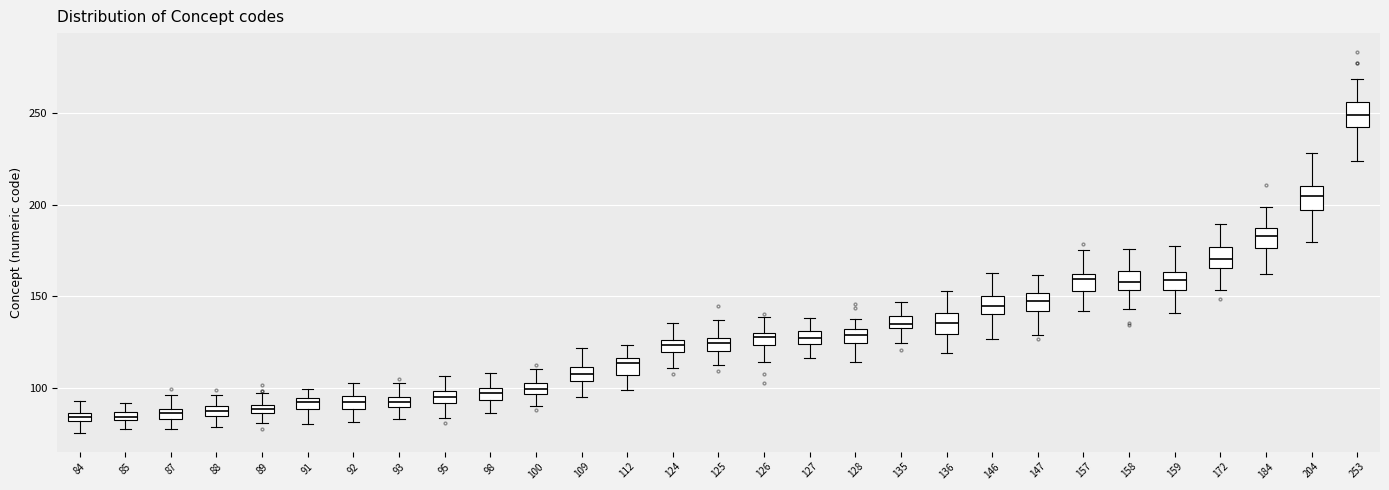

Where is the lower edge of the box at x = 109 on the y-axis? The values are not printed on the chart, so give them approximately, as read against the axis.

105